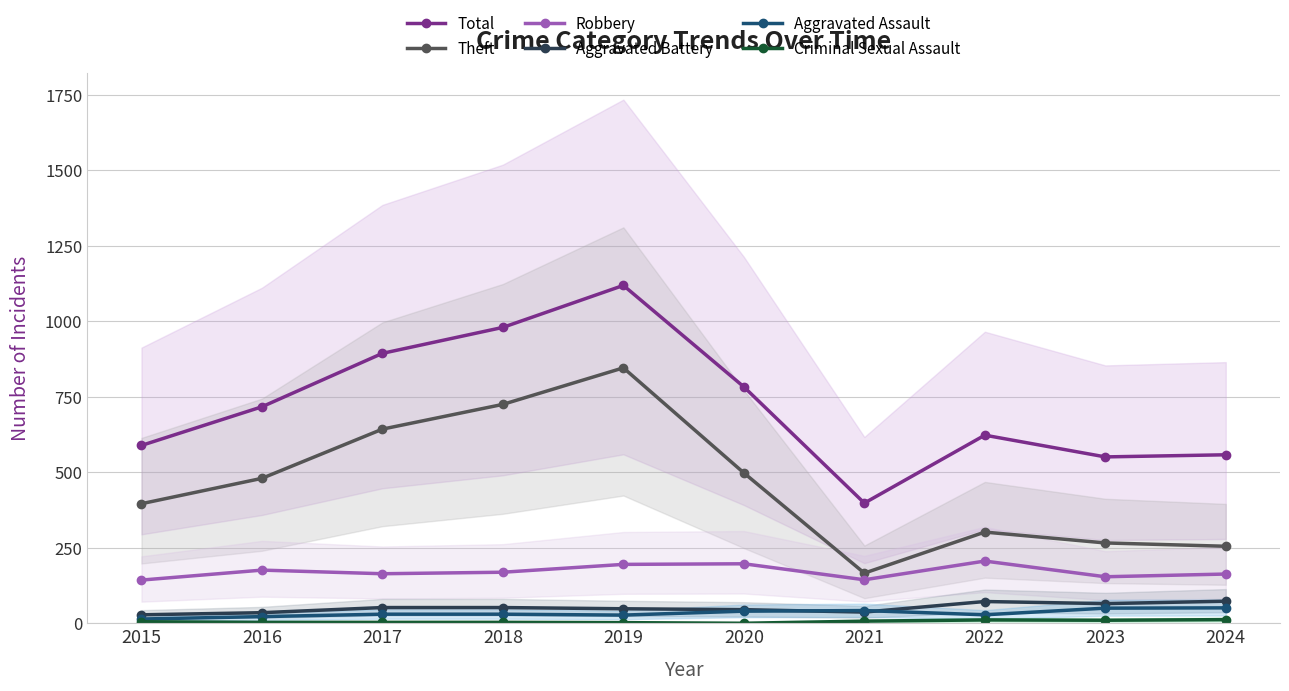

At which label does Theft reach its minimum?

2021